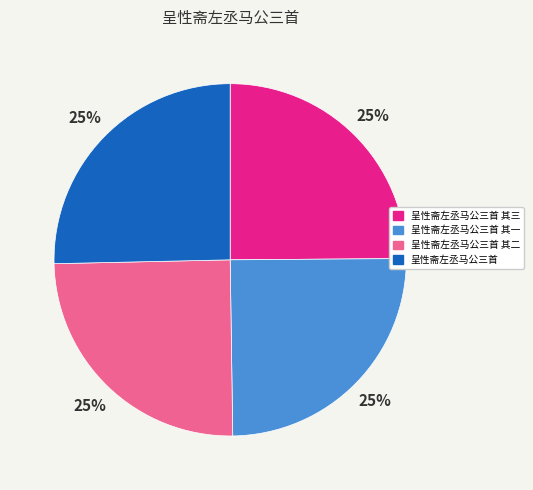

To the nearest percent, what is the average slice percentage?

25%